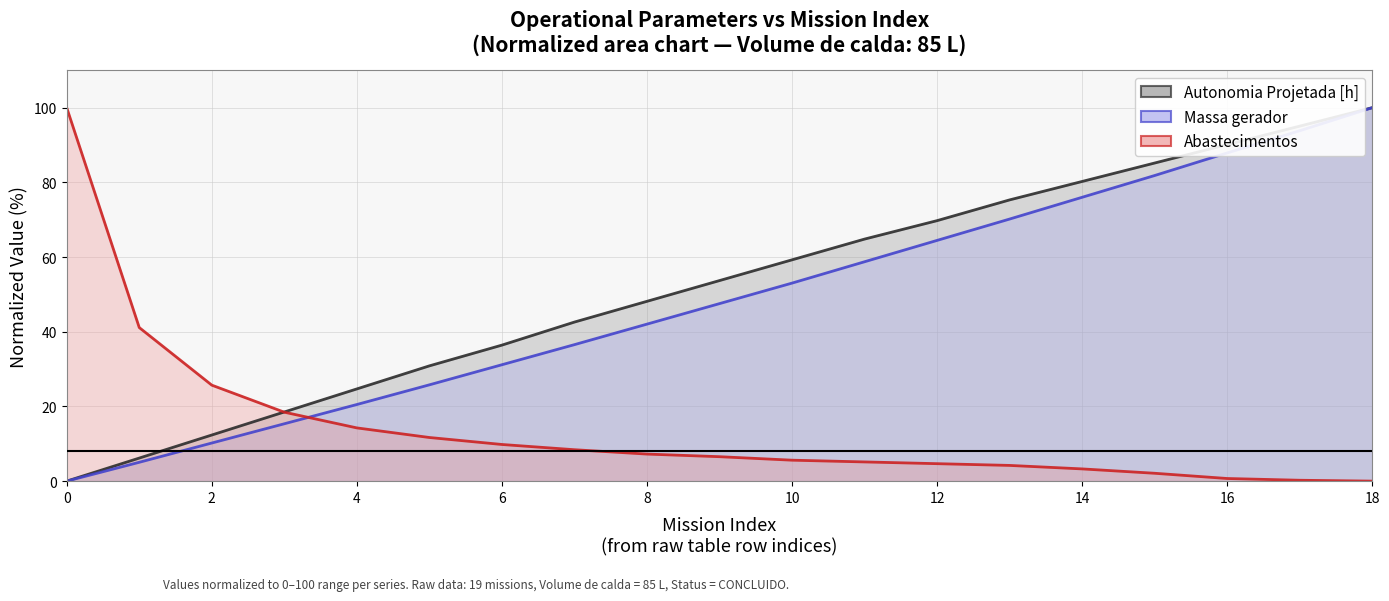

The value of Massa gerador at 13 is 70.2. True or false?

True